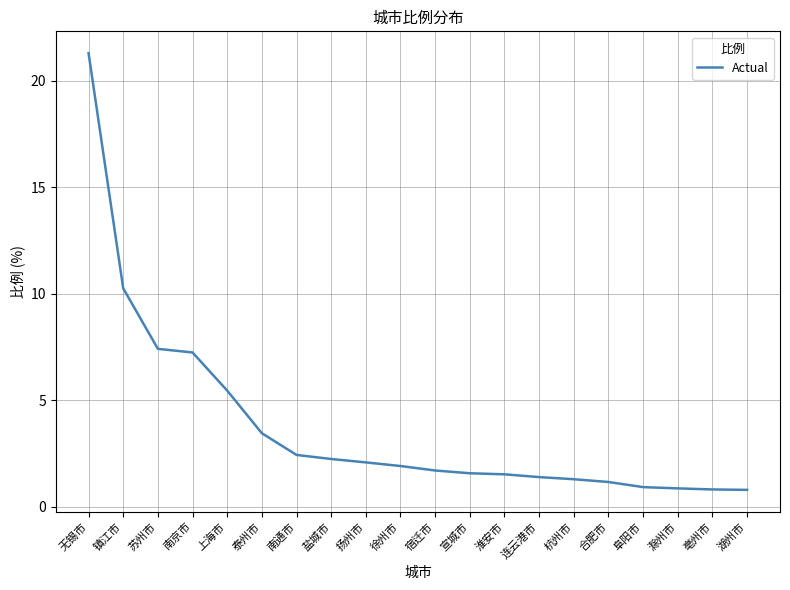

Which category has the highest value across all series?

无锡市